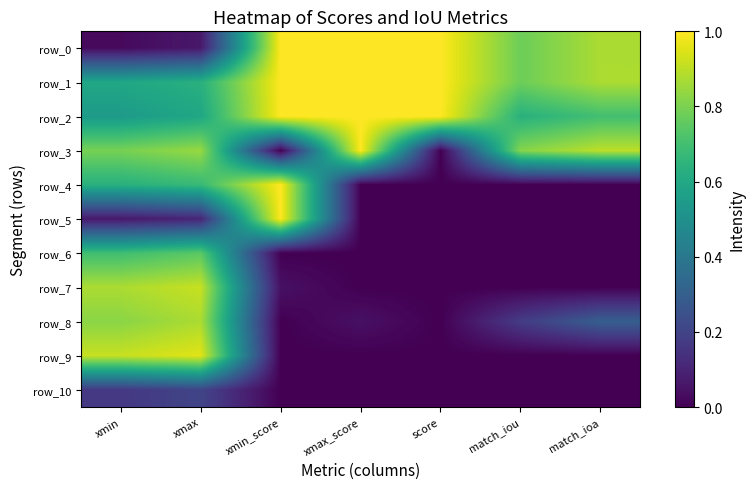

Reading left to right, what are all the values shown in this chart?

row_0: 0.0	0.1	1.0	1.0	1.0	0.8	0.9
row_1: 0.6	0.6	1.0	1.0	1.0	0.8	0.9
row_2: 0.5	0.6	1.0	1.0	1.0	0.6	0.7
row_3: 0.8	0.8	0.0	1.0	0.0	0.8	0.9
row_4: 0.6	0.7	1.0	0.0	0.0	0.0	0.0
row_5: 0.1	0.1	1.0	0.0	0.0	0.0	0.0
row_6: 0.7	0.7	0.0	0.0	0.0	0.0	0.0
row_7: 0.9	0.9	0.0	0.0	0.0	0.0	0.0
row_8: 0.8	0.9	0.0	0.0	0.0	0.2	0.3
row_9: 0.9	1.0	0.0	0.0	0.0	0.0	0.0
row_10: 0.2	0.2	0.0	0.0	0.0	0.0	0.0